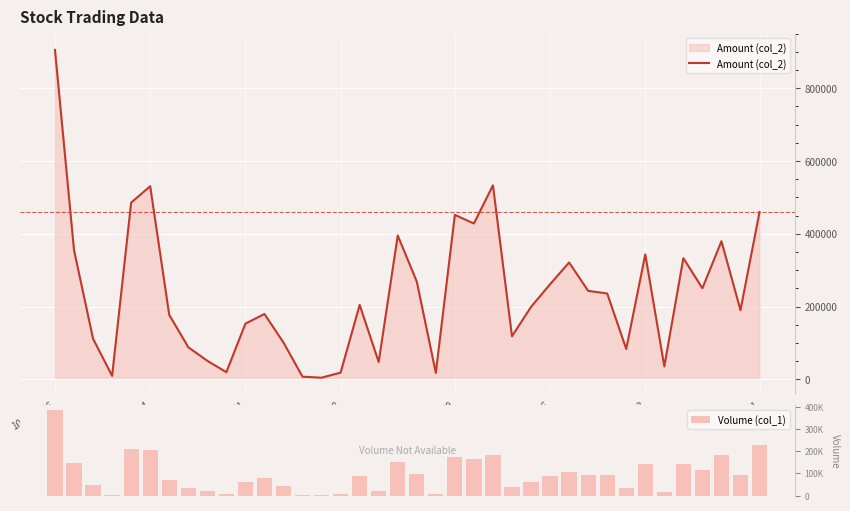

What is the label of the 24th bar from the left?

23